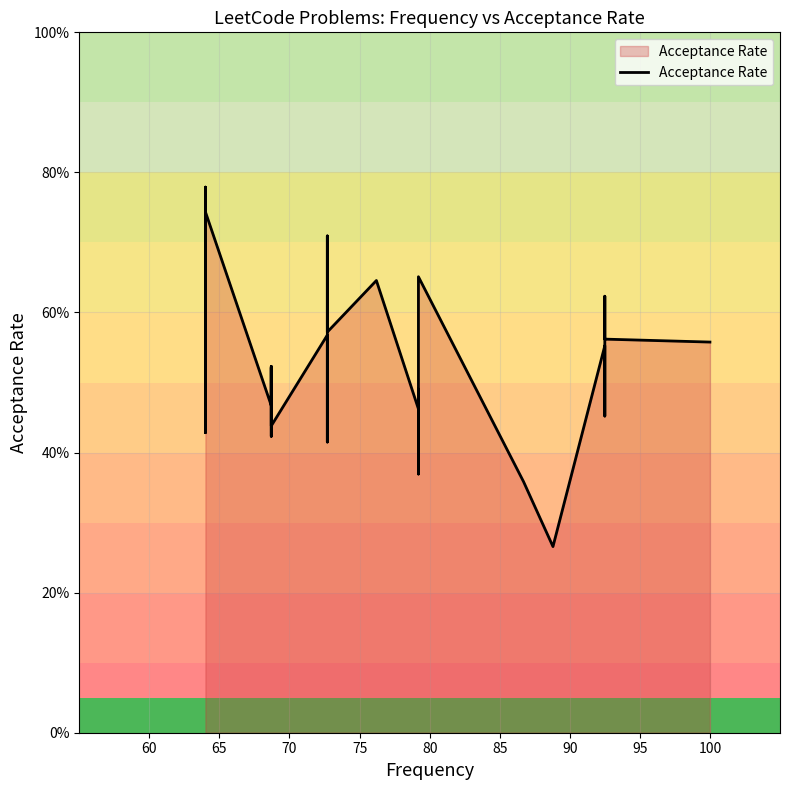

What is the sum of all values?

21.5